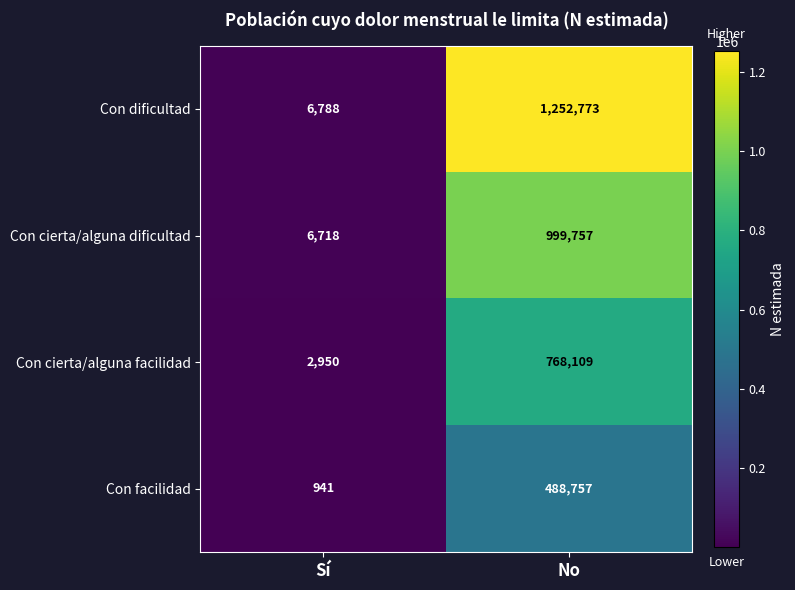

What is the sum of all Con cierta/alguna dificultad values?

1006475